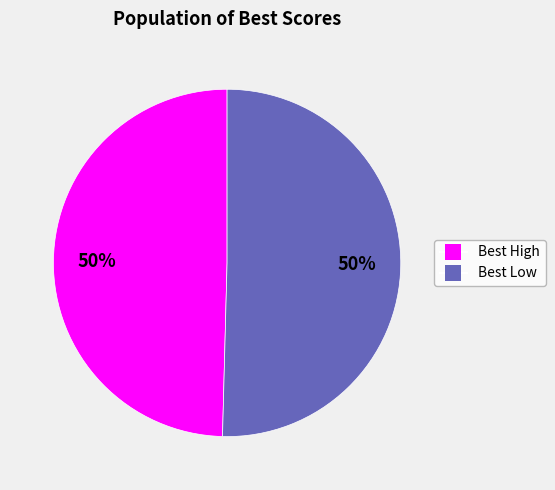

Count the number of slices in the pie.

2